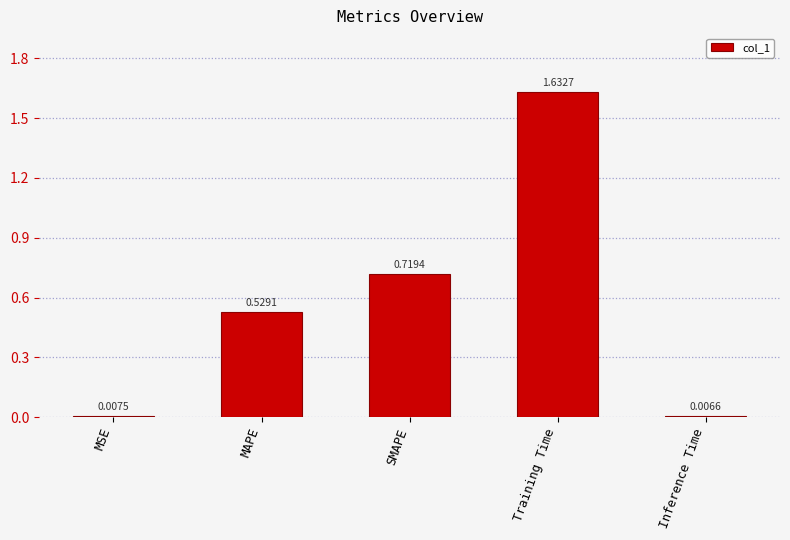

What is the label of the 3rd bar from the right?

SMAPE